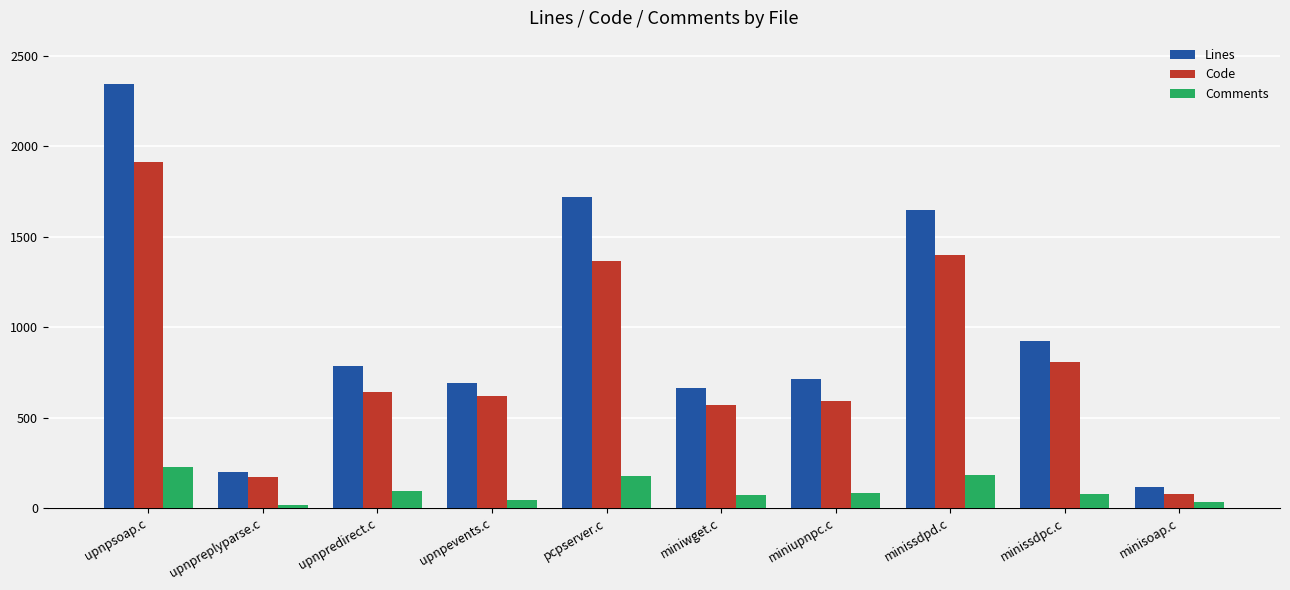

What is the label of the 5th bar from the left?

pcpserver.c